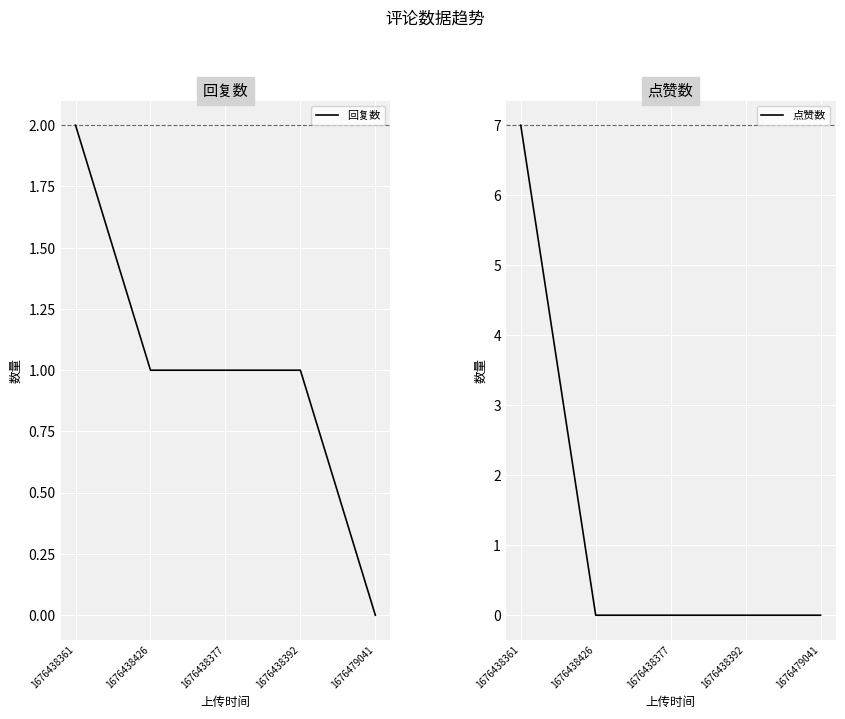

What is the difference between the maximum and minimum values in the 点赞数 series?

7